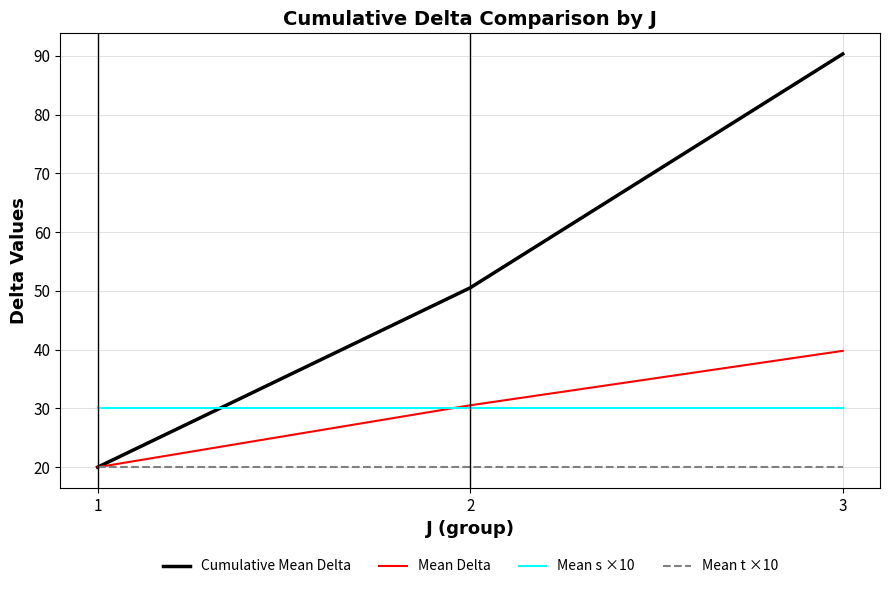

The value of Cumulative Mean Delta at 1 is 5.6. True or false?

False